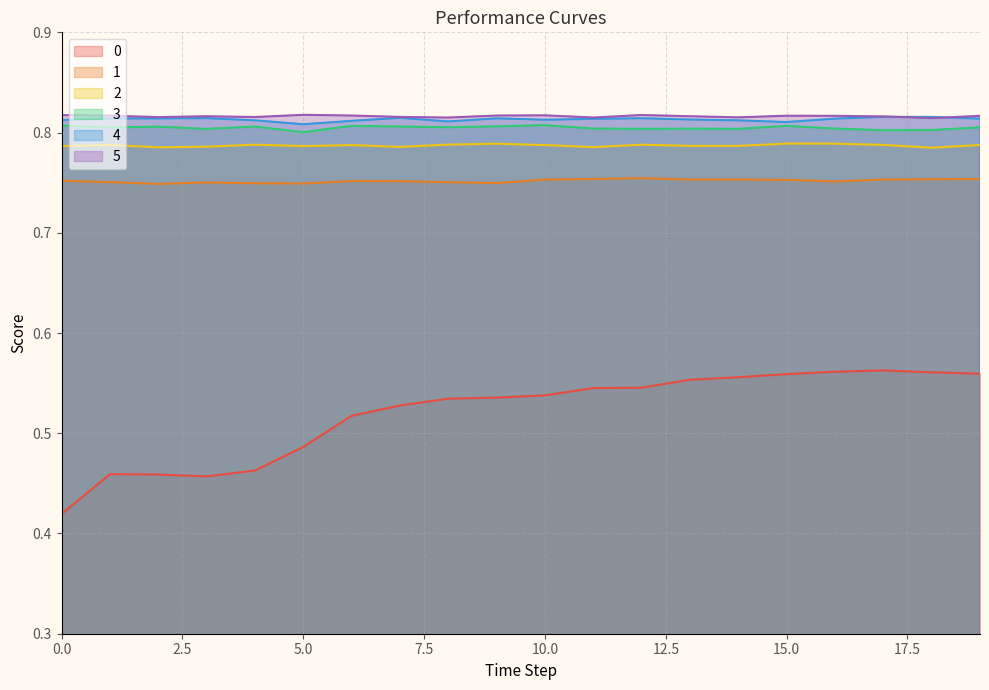

What is the sum of all 3 values?

16.1